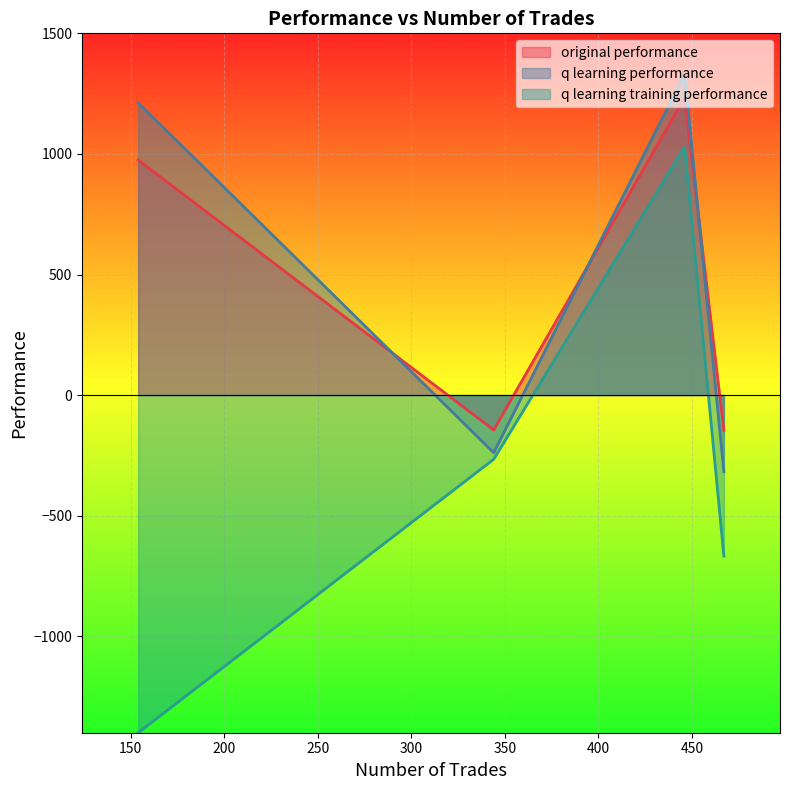

What is the smallest value displayed?

-1400.0